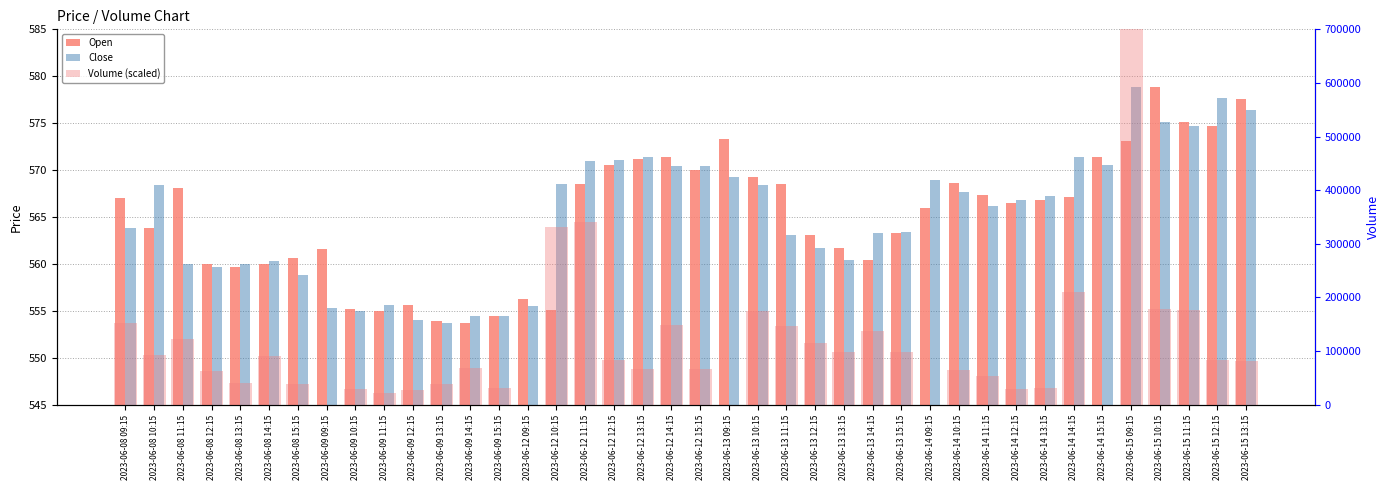

At how many categories does at least one series exceed 387831?

1